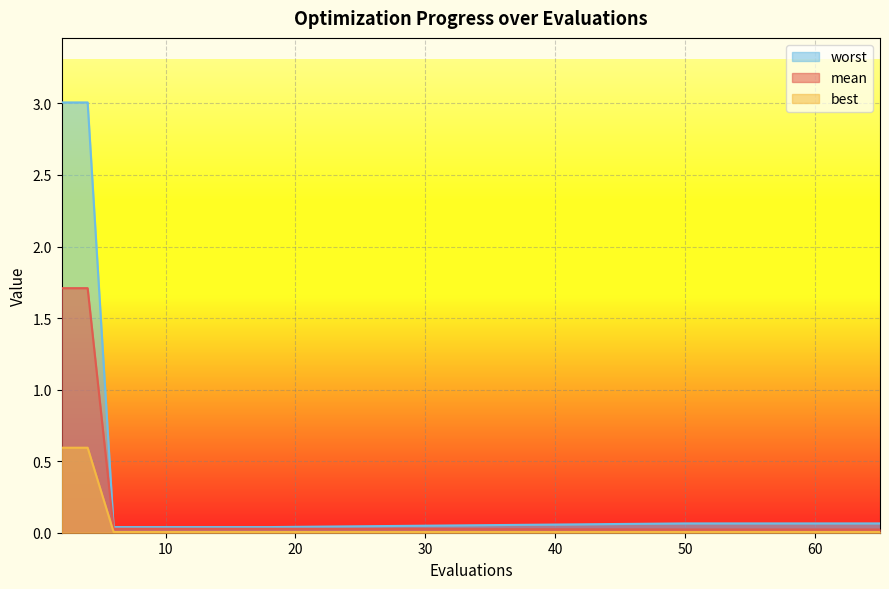

What is the difference between the maximum and minimum values in the best series?

0.6